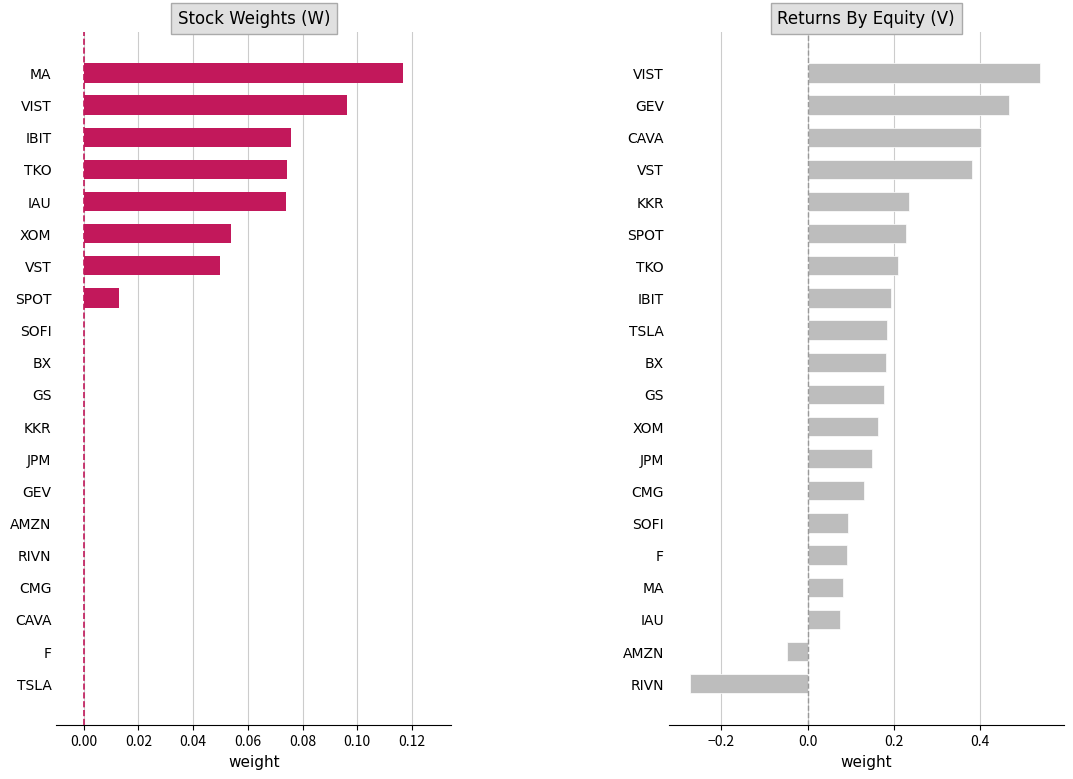

What is the difference between the highest and lowest values at 19?

0.4